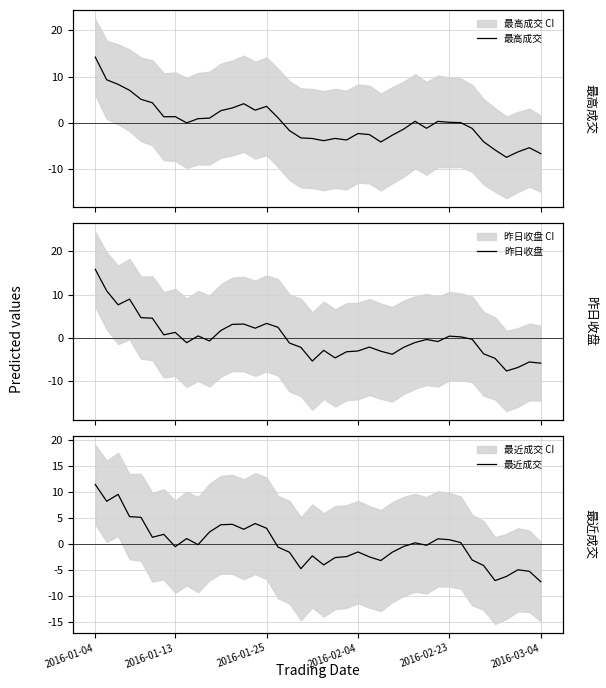

What are all the series names shown in the legend?

最高成交, 昨日收盘, 最近成交